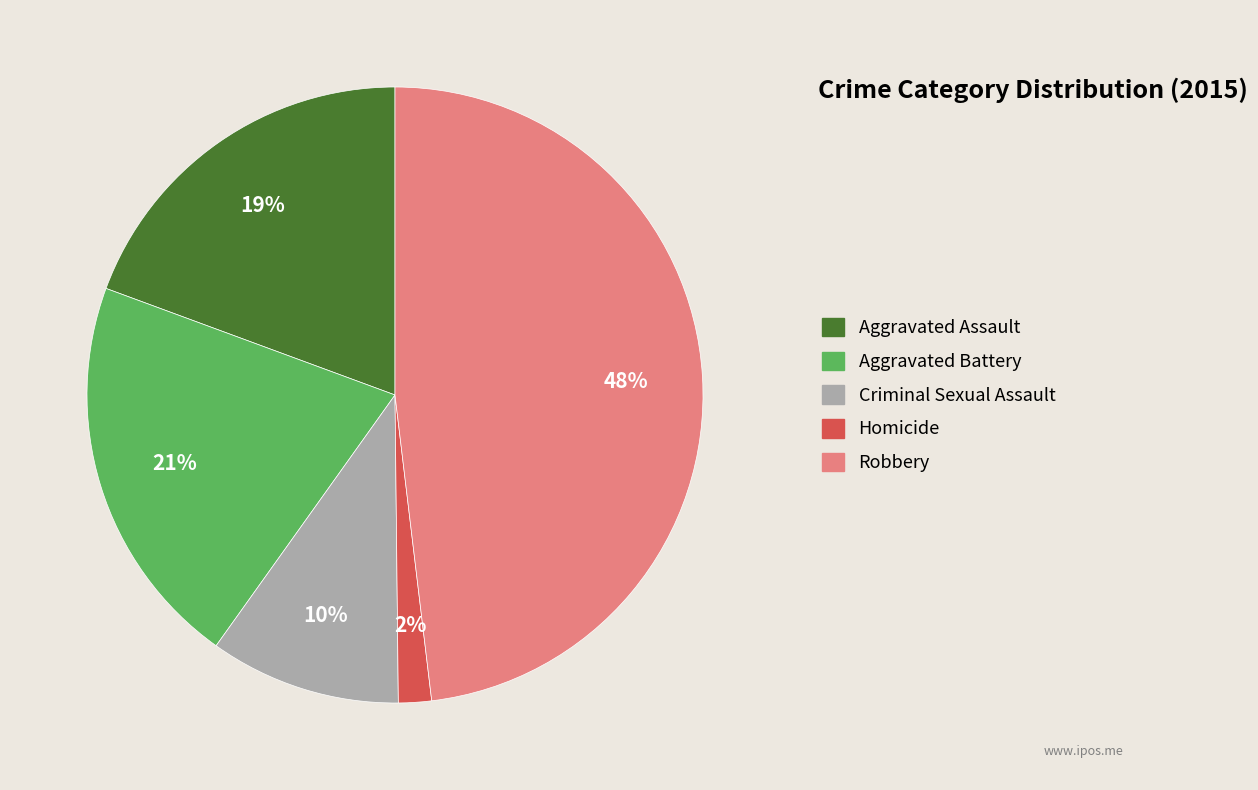

Between Aggravated Assault and Aggravated Battery, which is larger?

Aggravated Battery